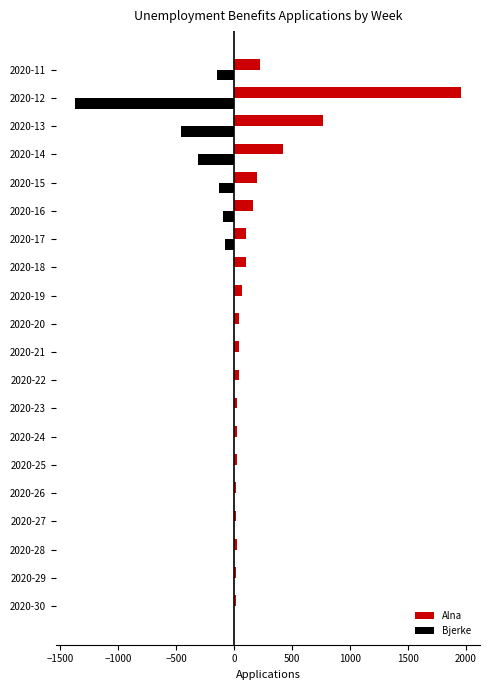

The value of Bjerke at 2020-16 is -95. True or false?

True